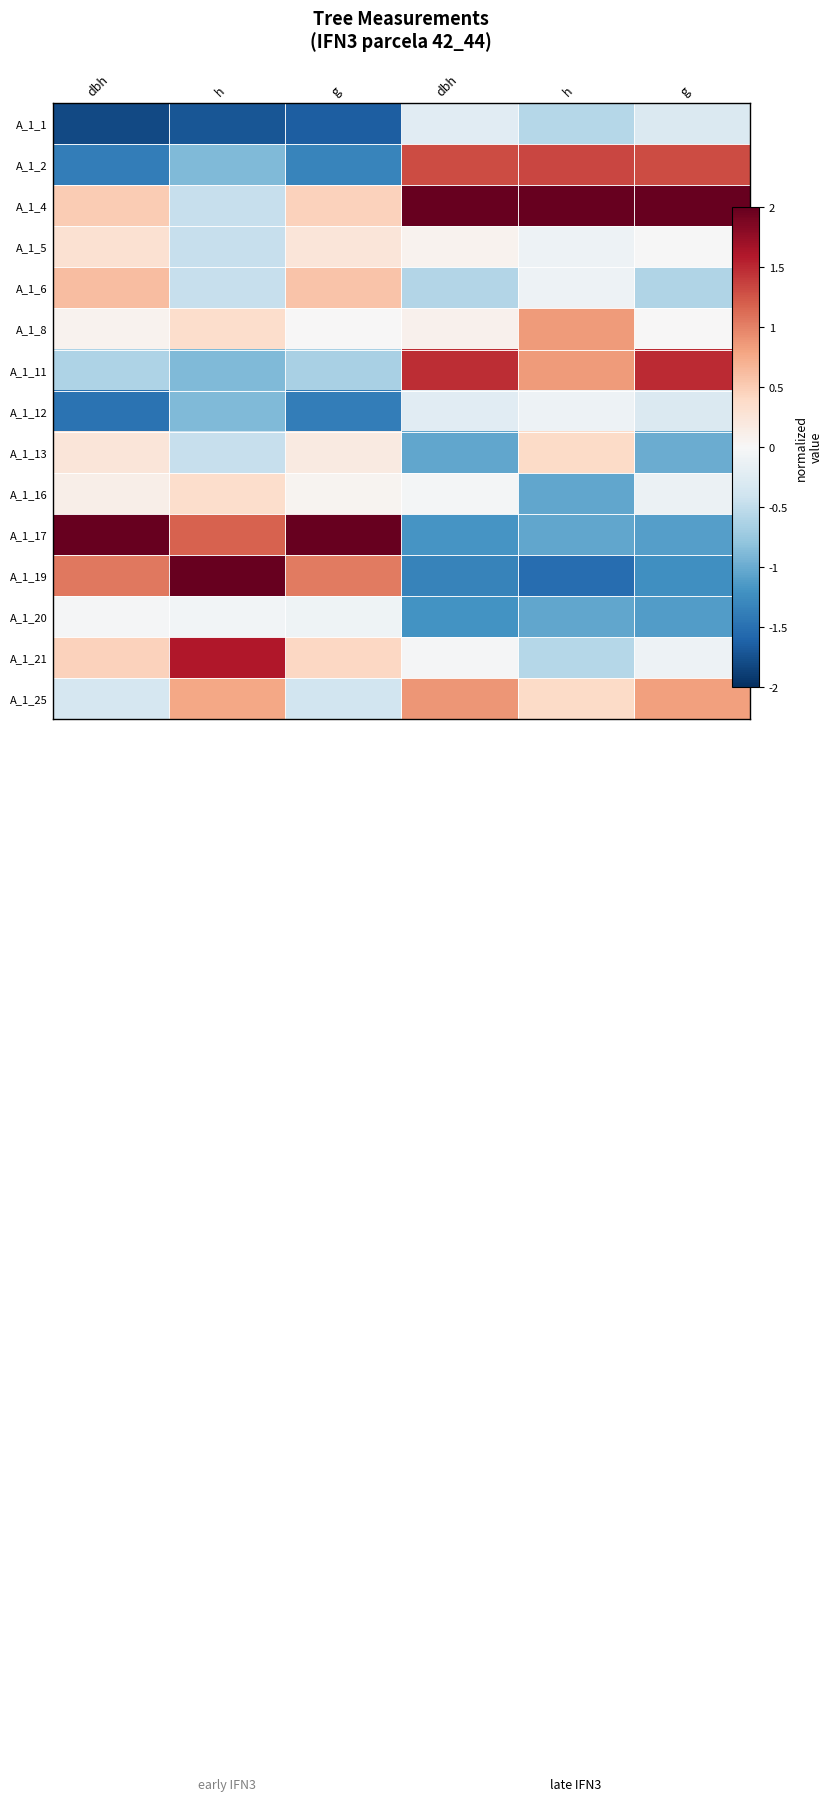

At g, list the series in order from smallest to largest.

A_1_1, A_1_12, A_1_2, A_1_11, A_1_25, A_1_20, A_1_8, A_1_16, A_1_13, A_1_5, A_1_21, A_1_4, A_1_6, A_1_19, A_1_17